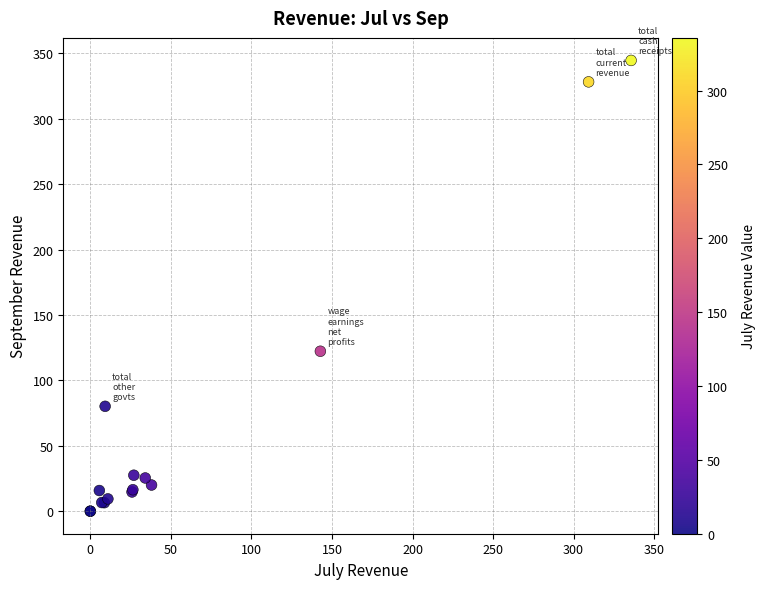

What Y value in the scatter plot is closest to 172?

122.3